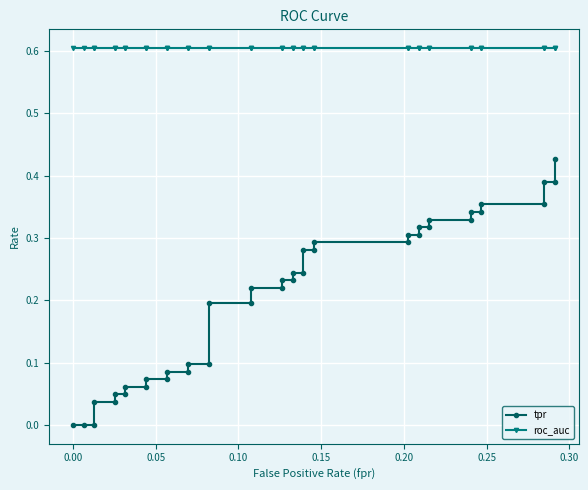

What is the average value of the tpr series?

0.2